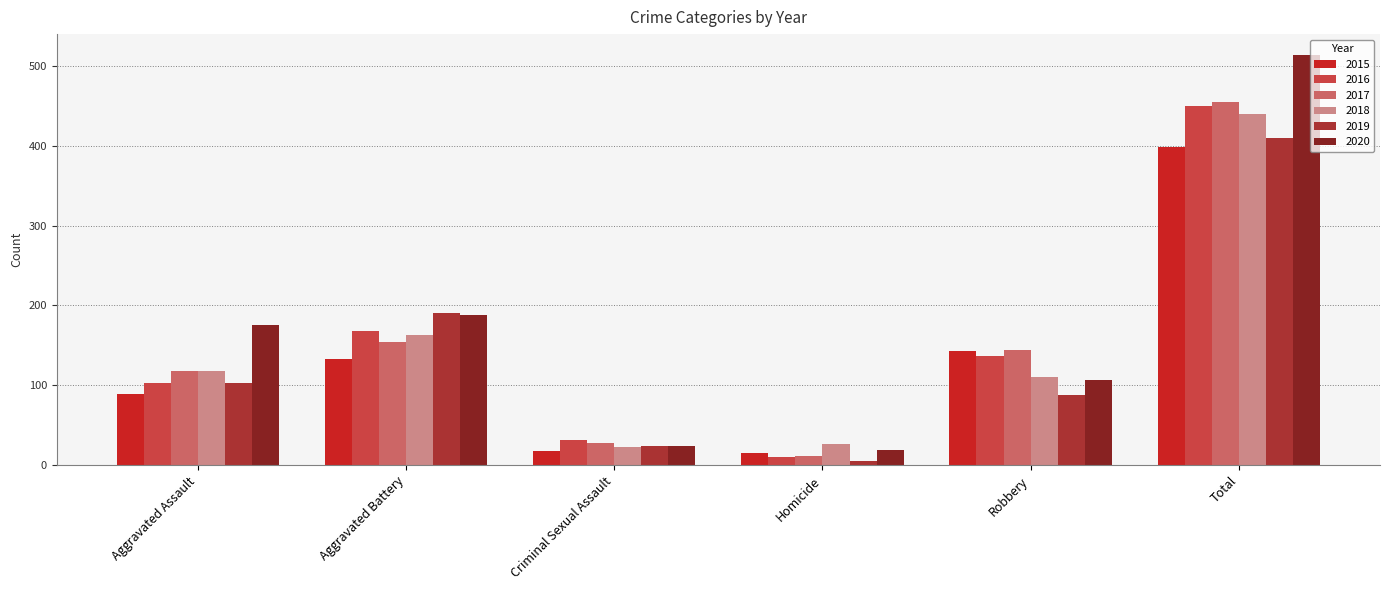

What value does the 2018 series have at Homicide?

26